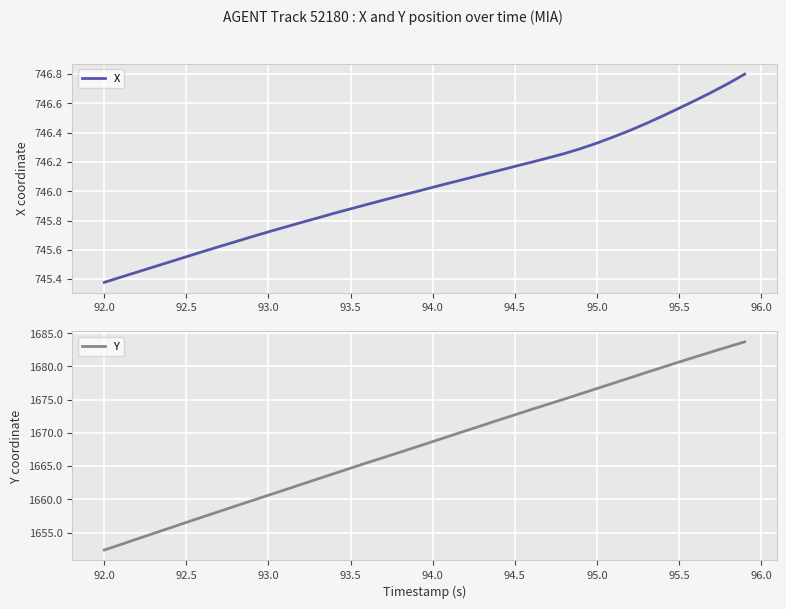

True or false: Y and X cross at least once.

False